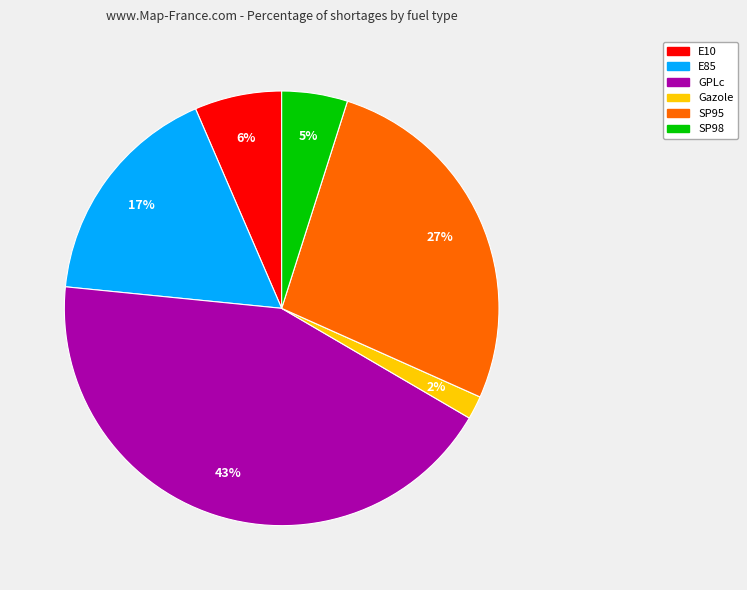

How many slices are in this pie chart?

6